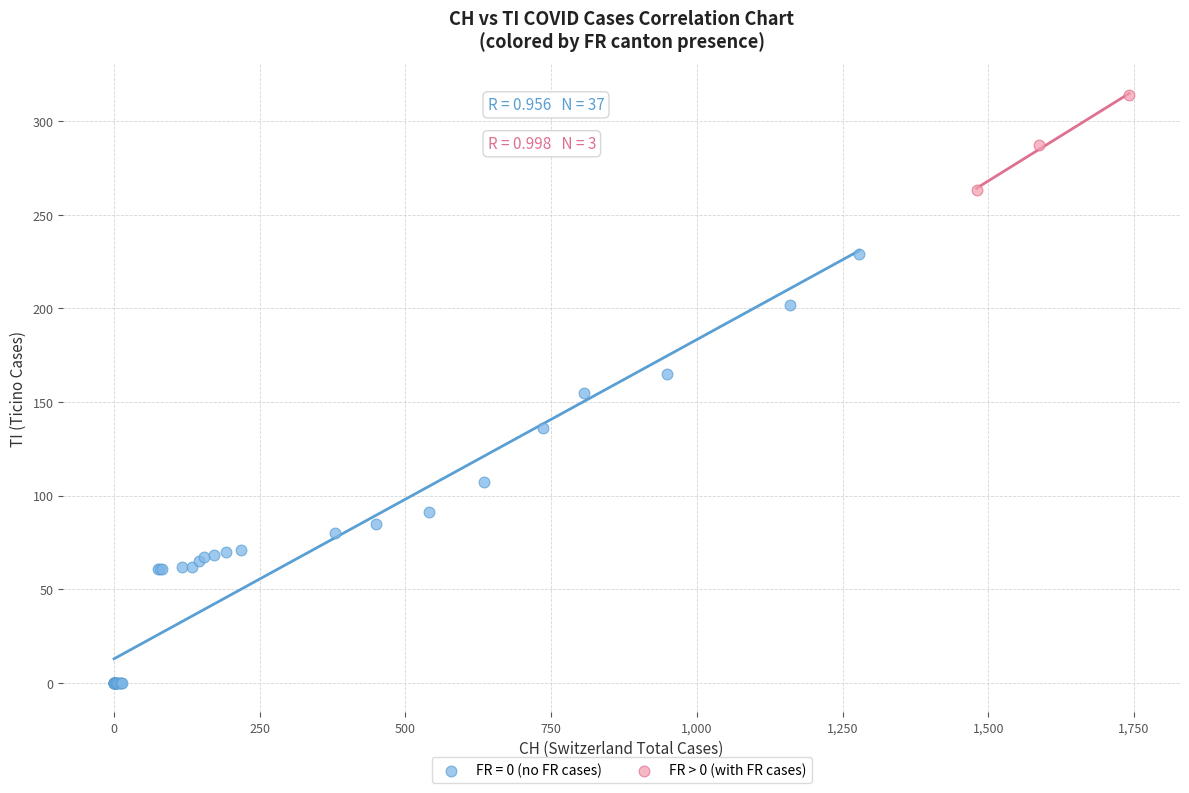

Which series has the widest spread of Y values?

FR = 0 (no FR cases)